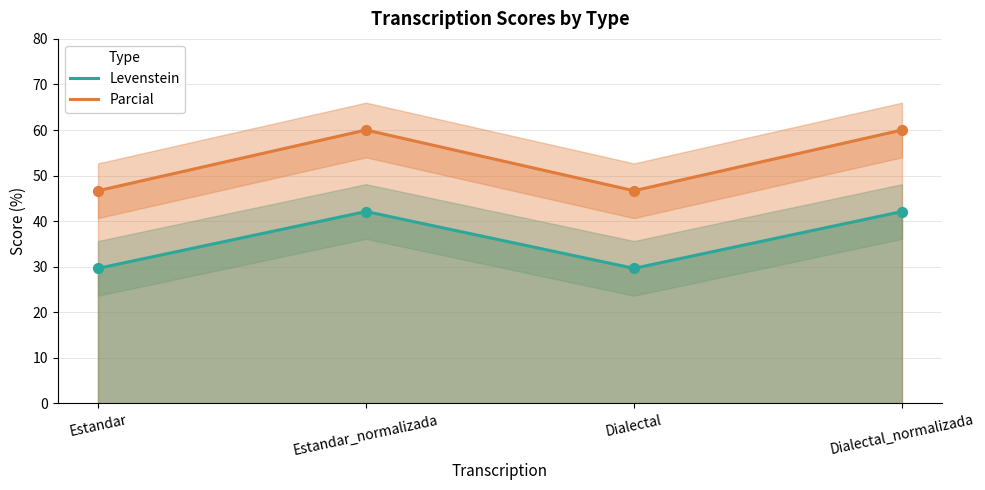

Is the value of Levenstein at Dialectal greater than the value of Parcial at Dialectal?

No